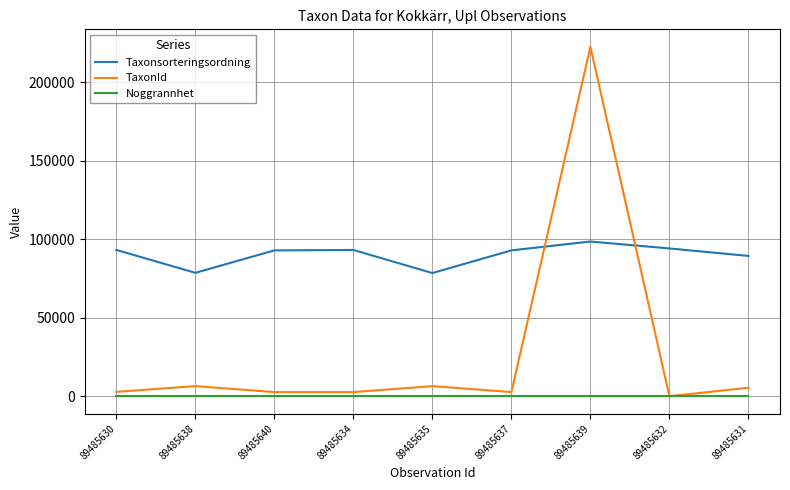

Which series has the widest spread of values?

TaxonId